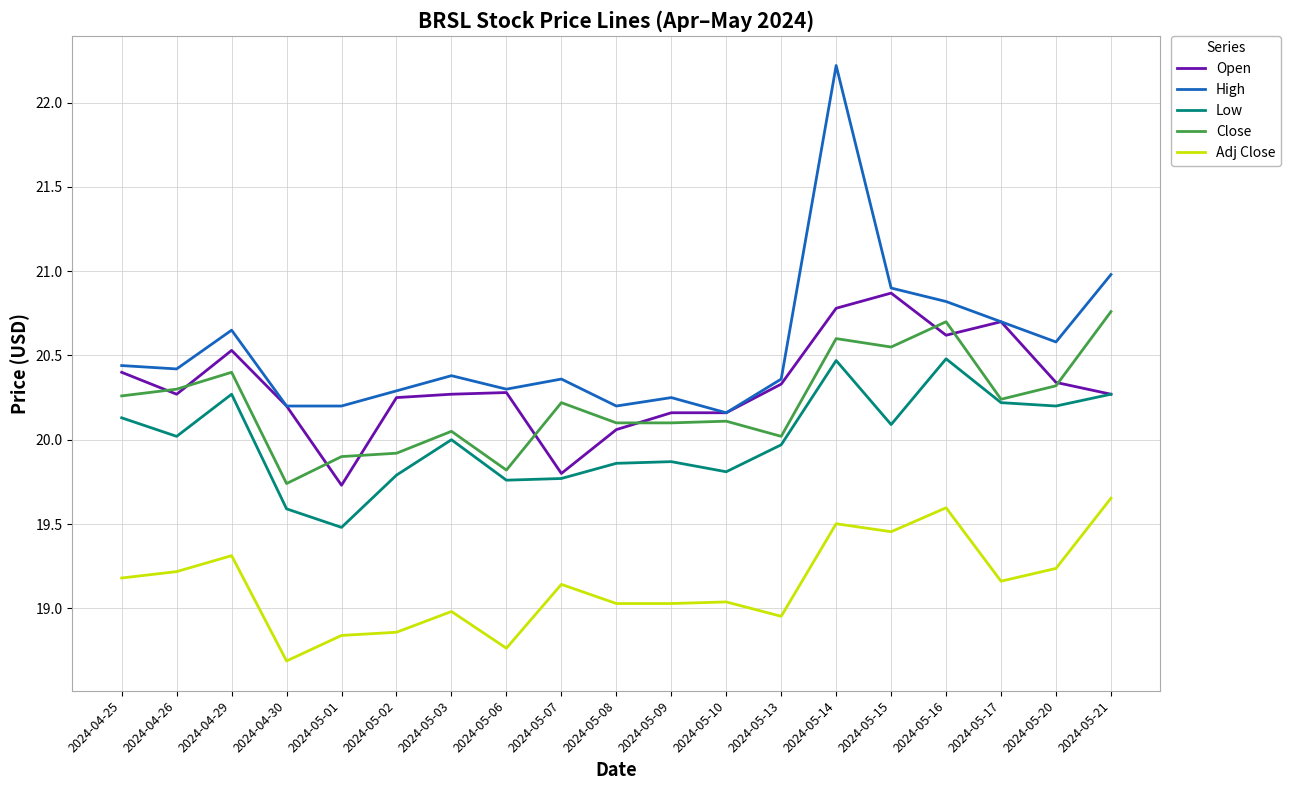

The value of Open at 2024-05-16 is 31.4. True or false?

False